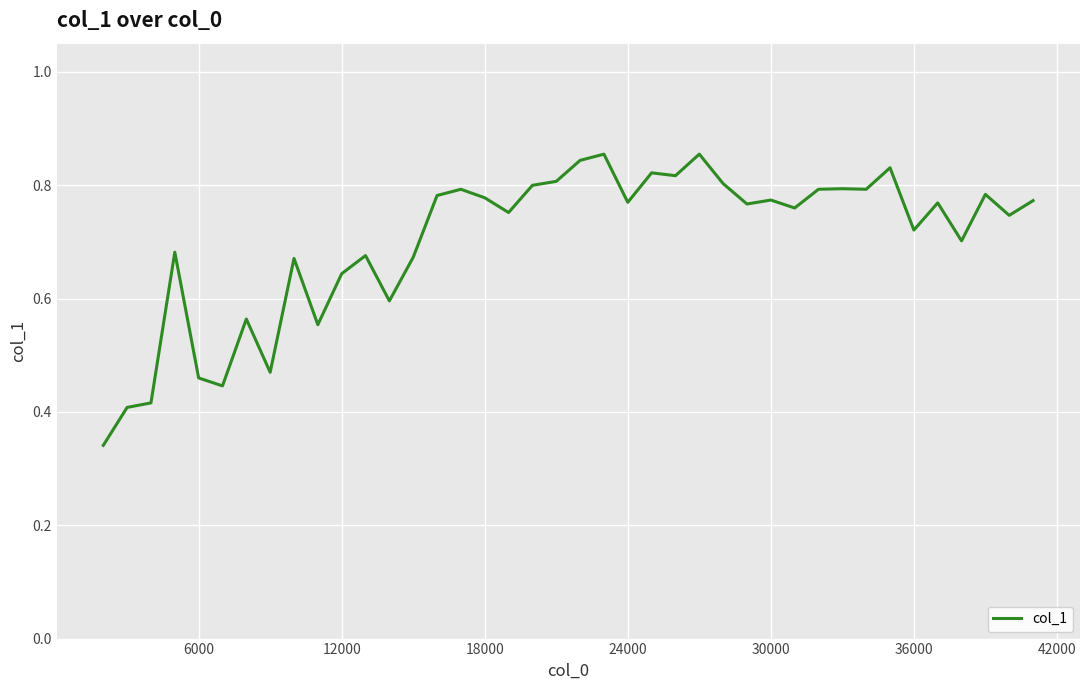

Does the chart have visible grid lines?

Yes